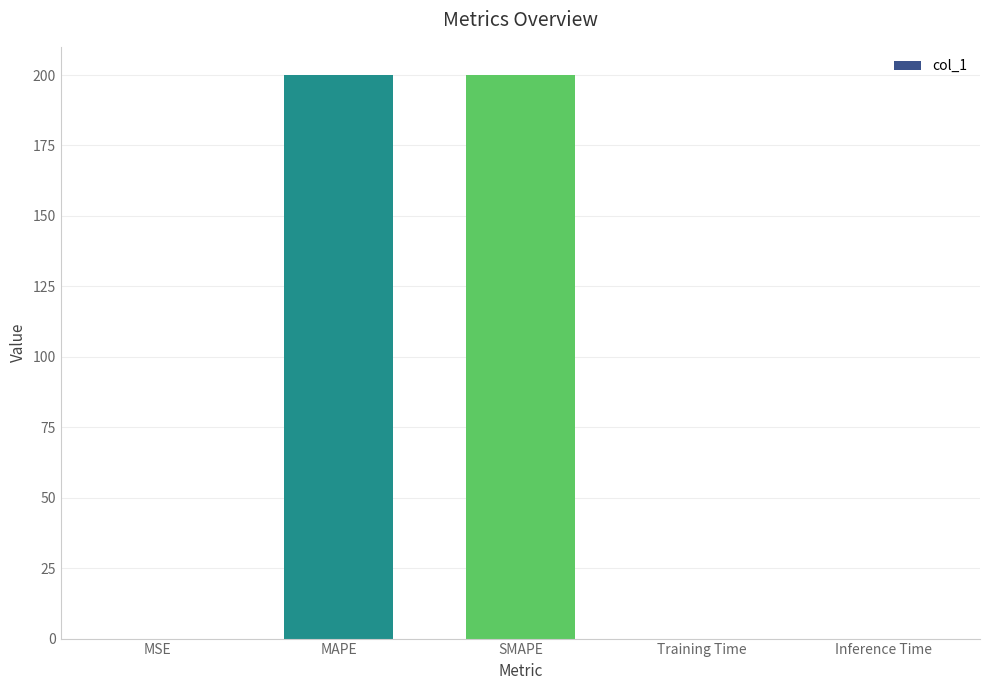

What is the sum of the values at SMAPE and MAPE?

400.0